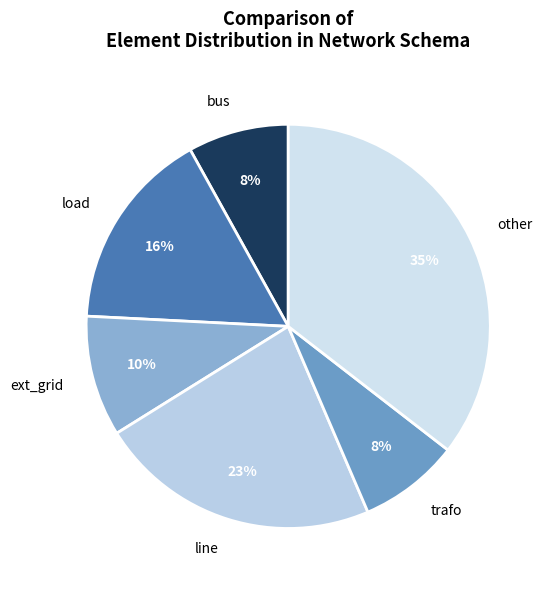

Is line the majority of the pie?

No